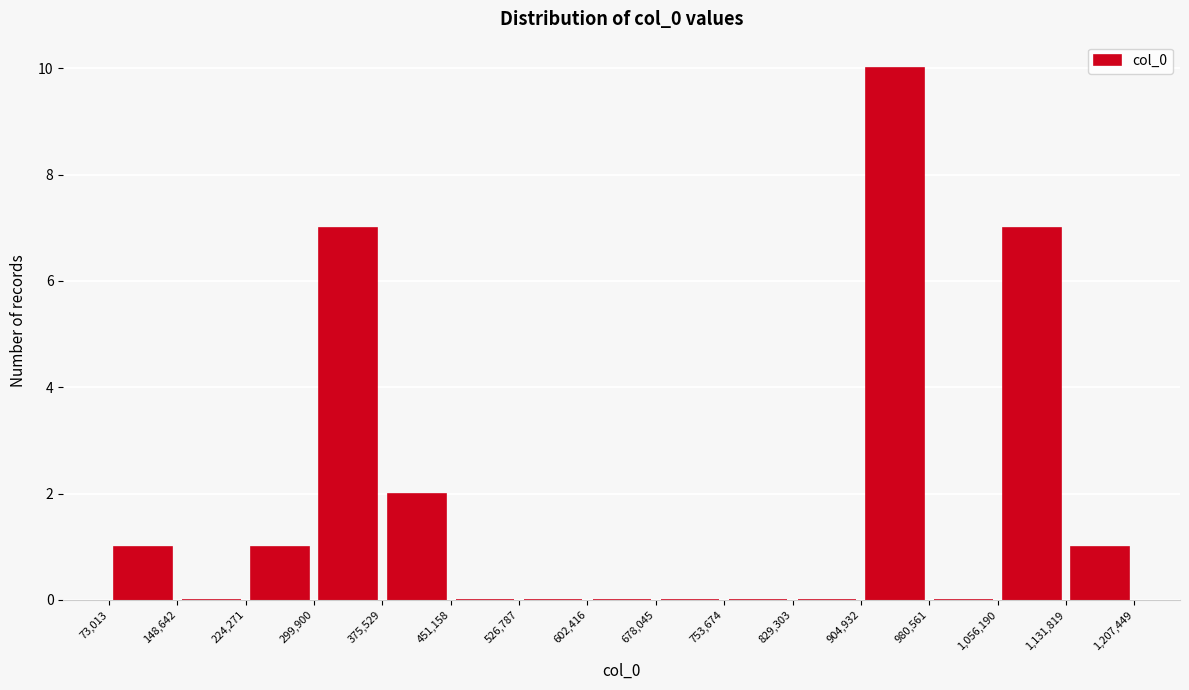

How tall is the bar that spans 375,529 to 451,158 on the x-axis? The values are not printed on the chart, so give them approximately, as read against the axis.

2